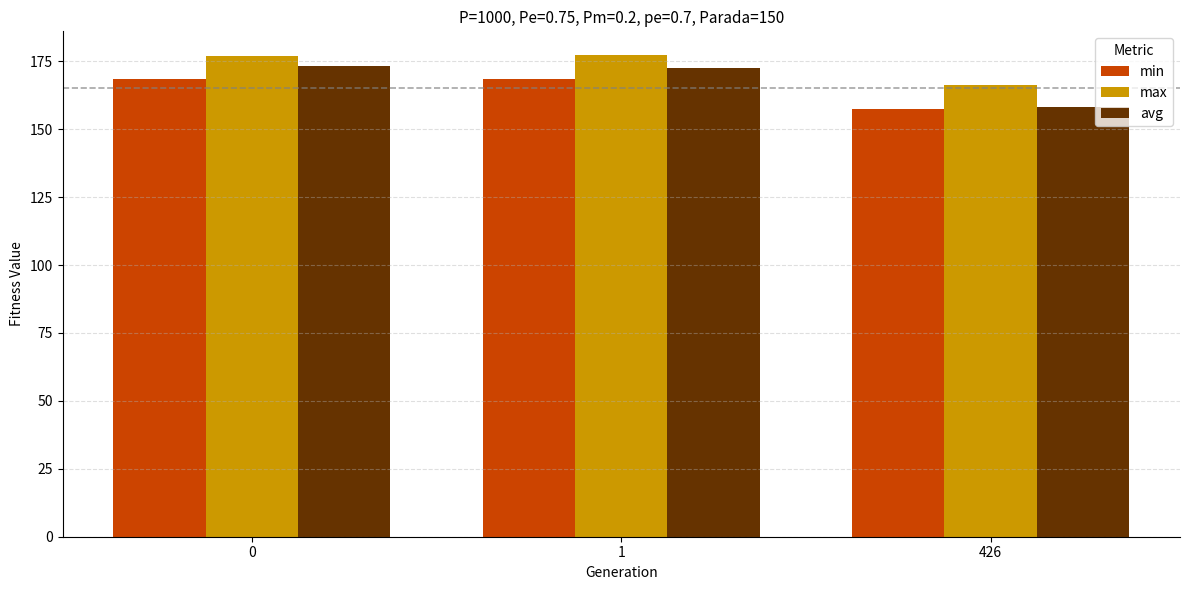

Is it true that max equals 262.8 at 0?

False